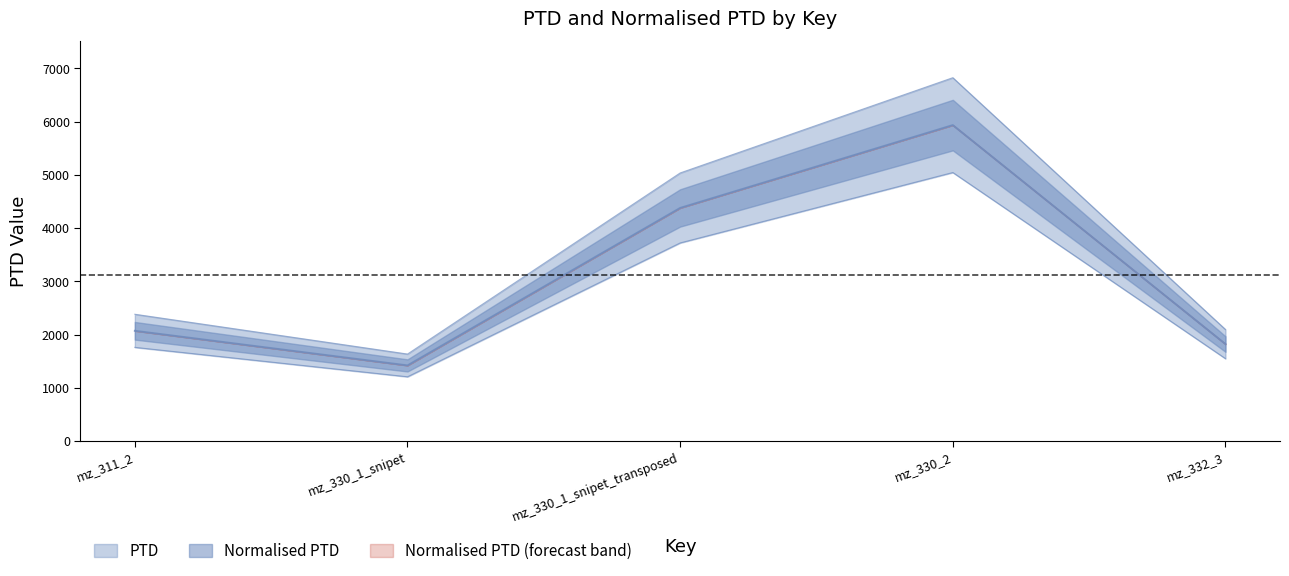

In Normalised PTD, how many points are lower than both neighbors (excluding endpoints)?

1